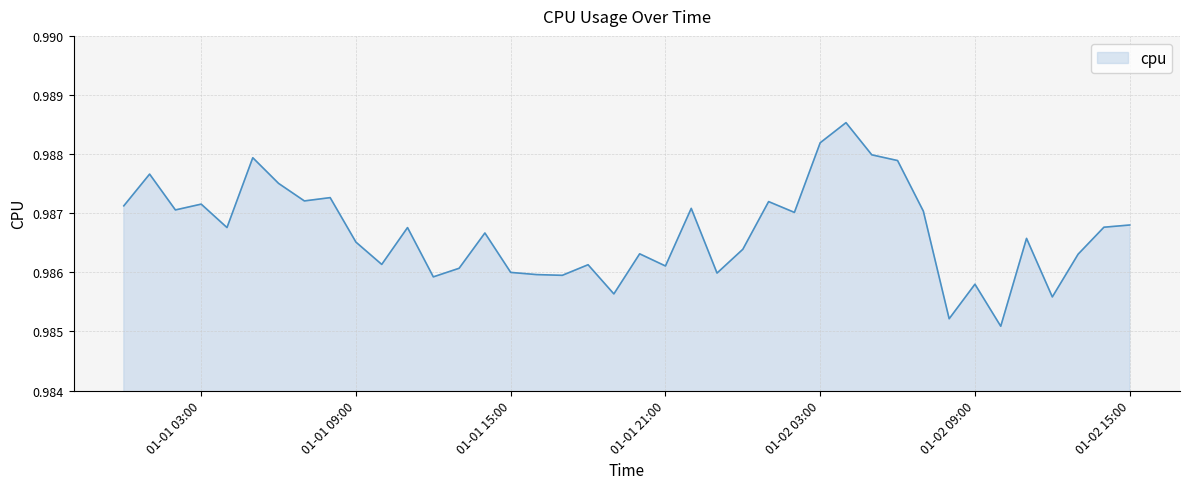

Count the values in the range 0 to 1.

40